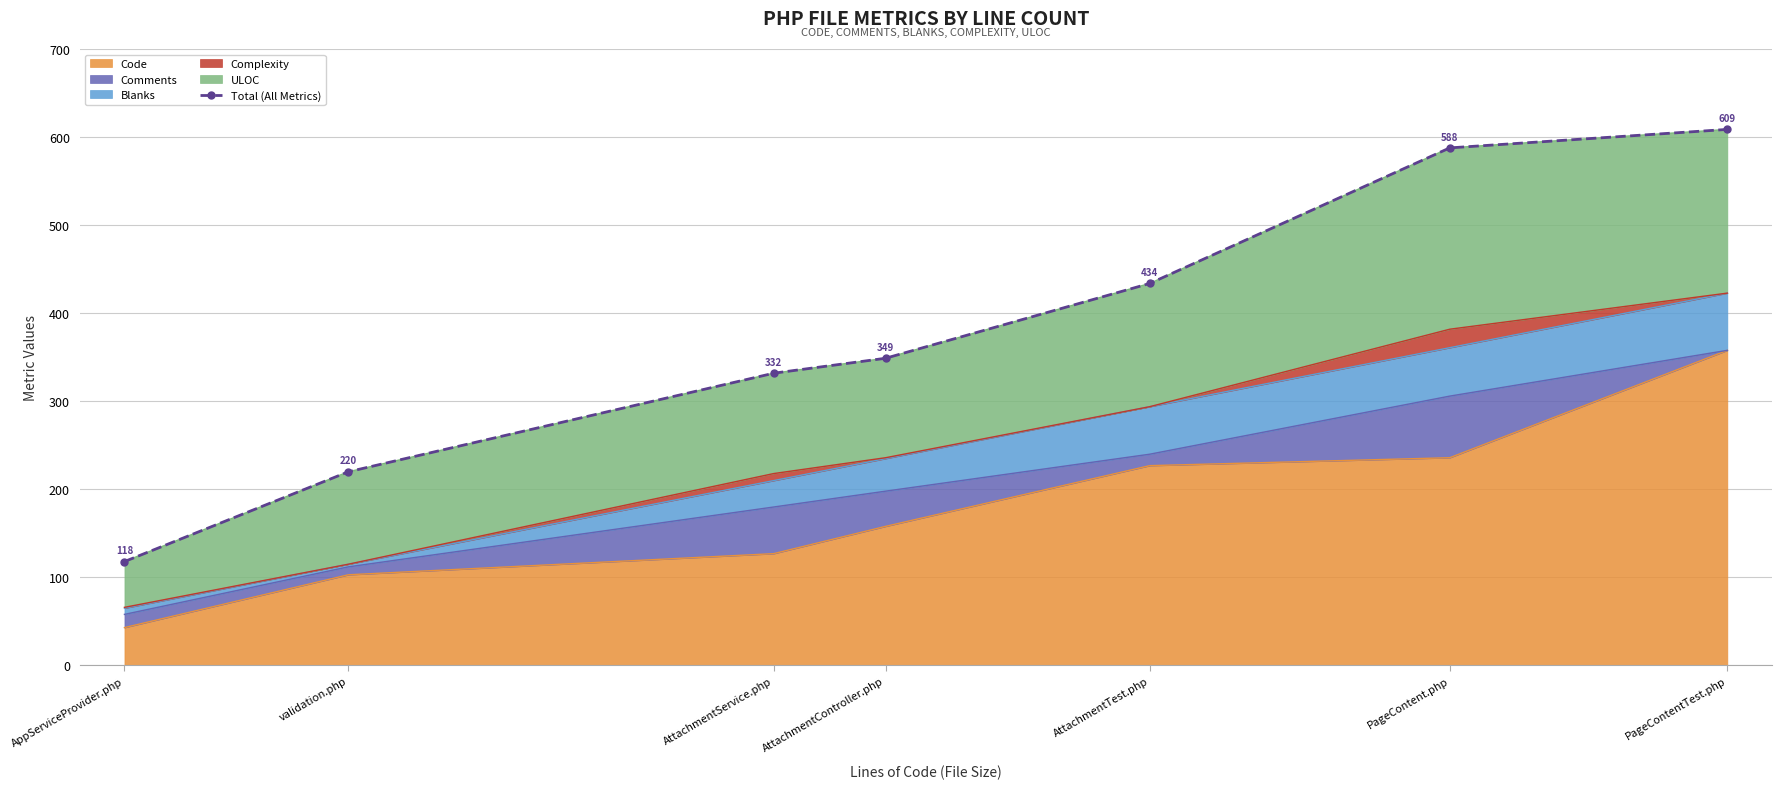

Where is the data nearest to the value 363?

AttachmentController.php